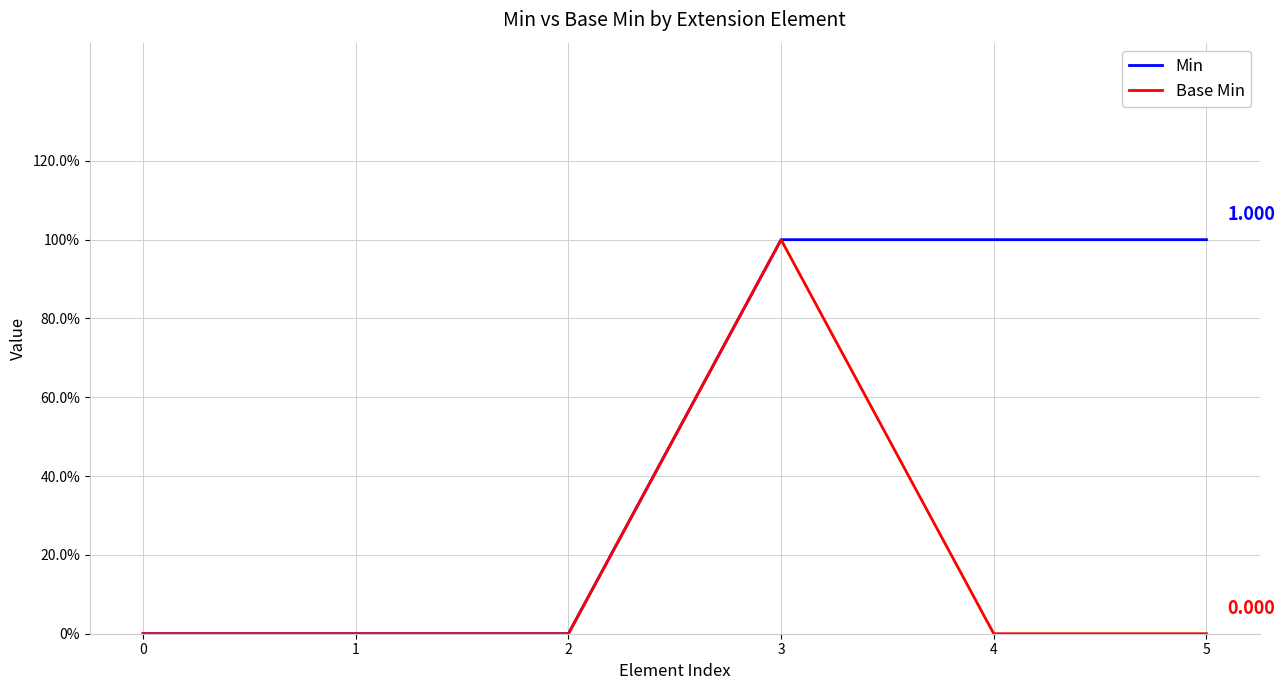

True or false: Base Min and Min cross at least once.

False